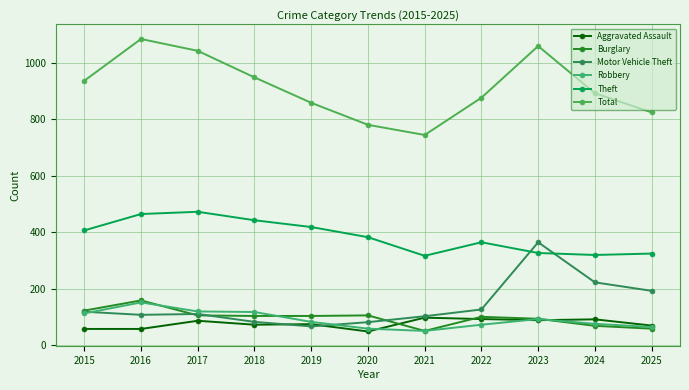

How many lines are shown in the chart?

6